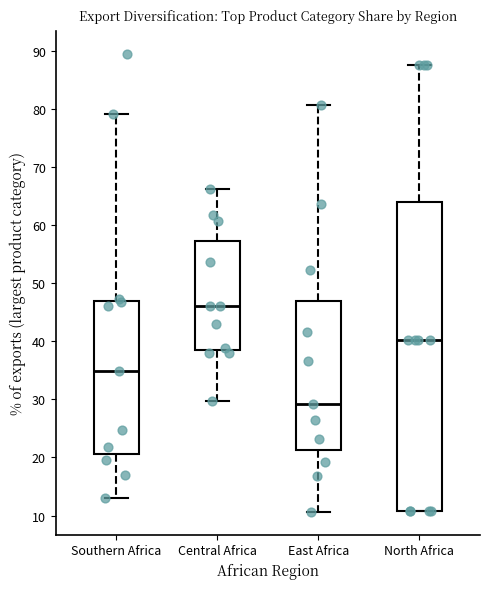

Which box has the highest median line?

Central Africa